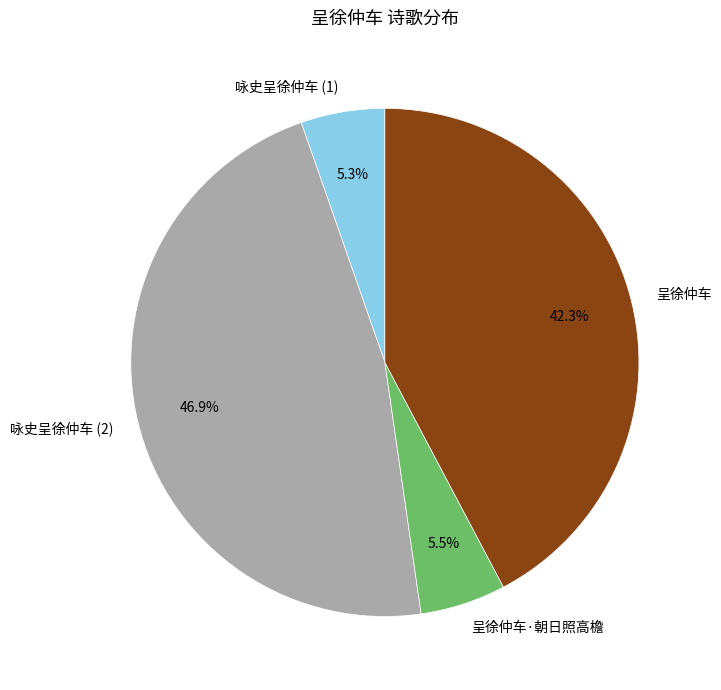

To the nearest percent, what percentage of the pie is 呈徐仲车·朝日照高檐?

5%